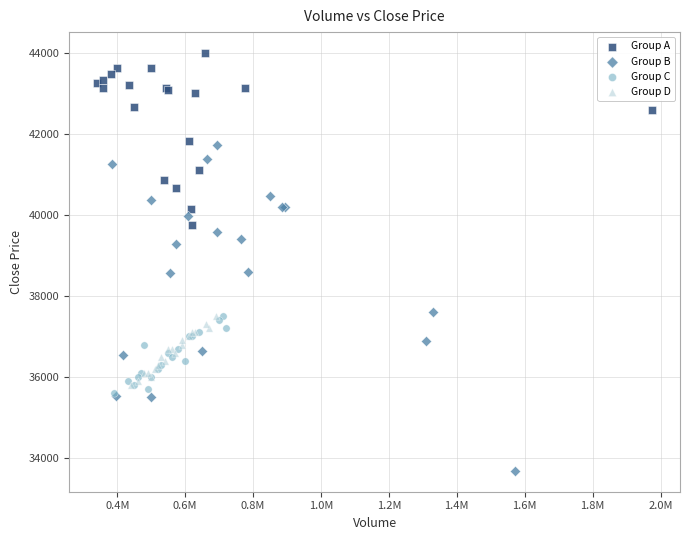

Which series reaches the maximum Y coordinate?

Group A